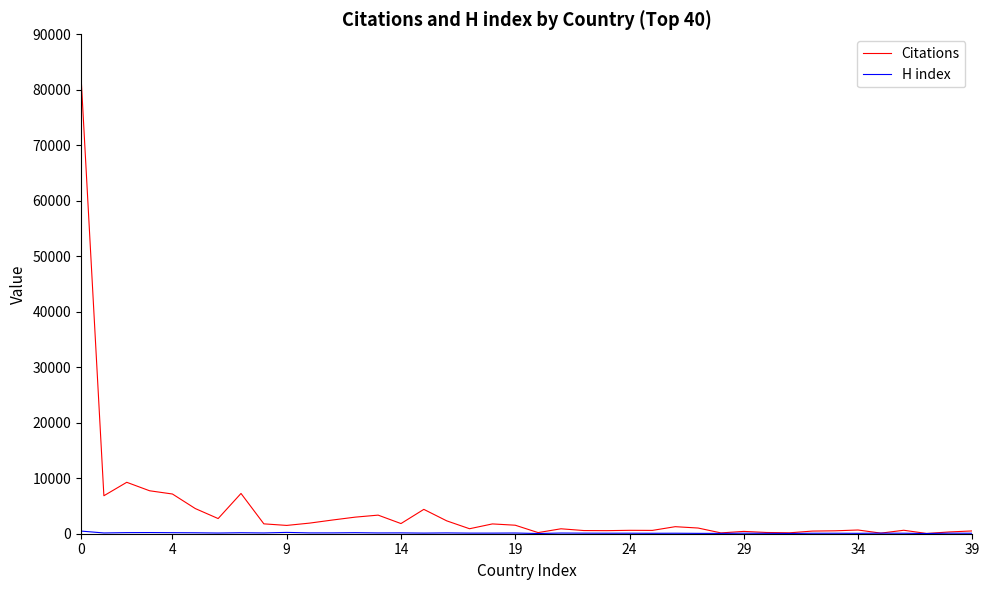

Which series has the largest total across all categories?

Citations